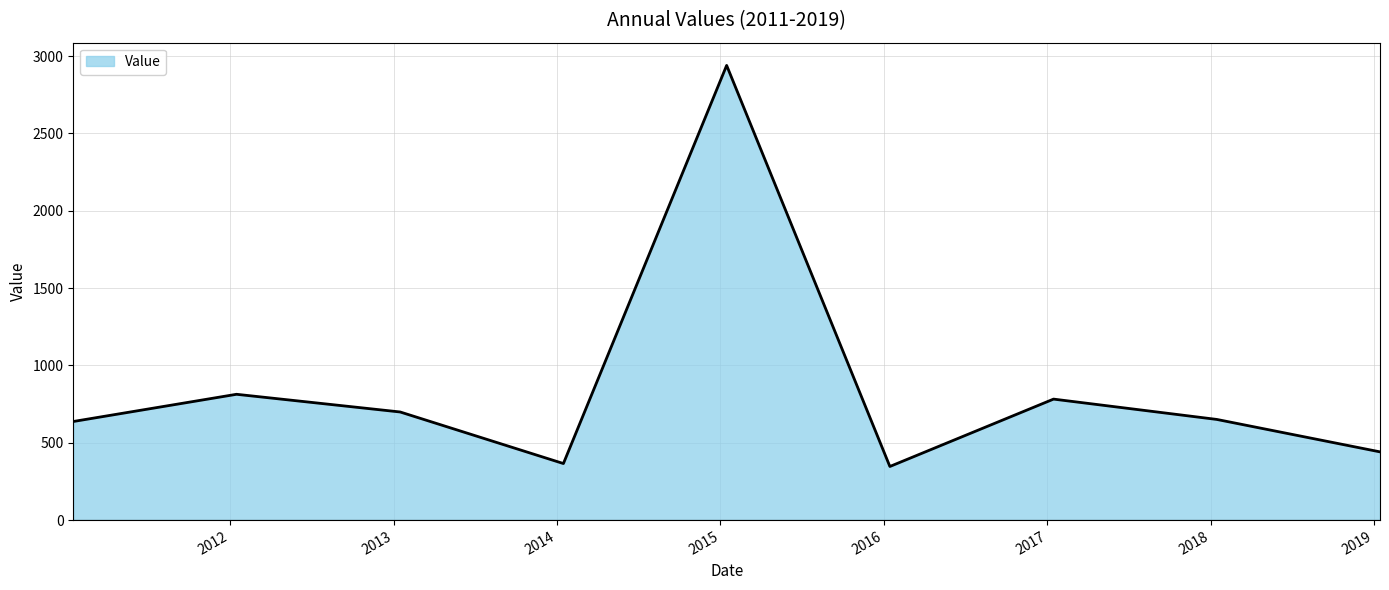

Reading left to right, list all the values displayed in this chart.

637.6	813.5	699.1	365.7	2940.1	346.7	782.4	650.9	441.2